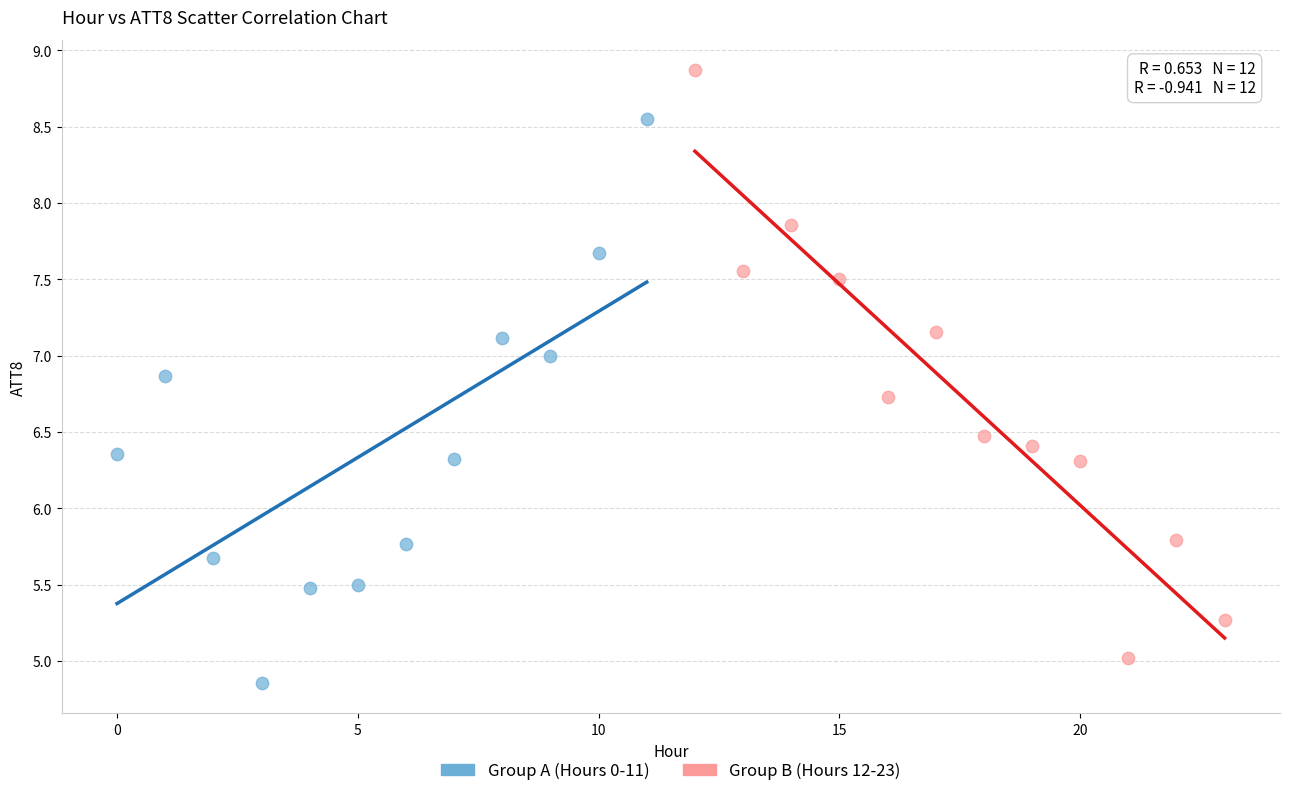

Which series contains the lowest Y value?

Group A (Hours 0-11)